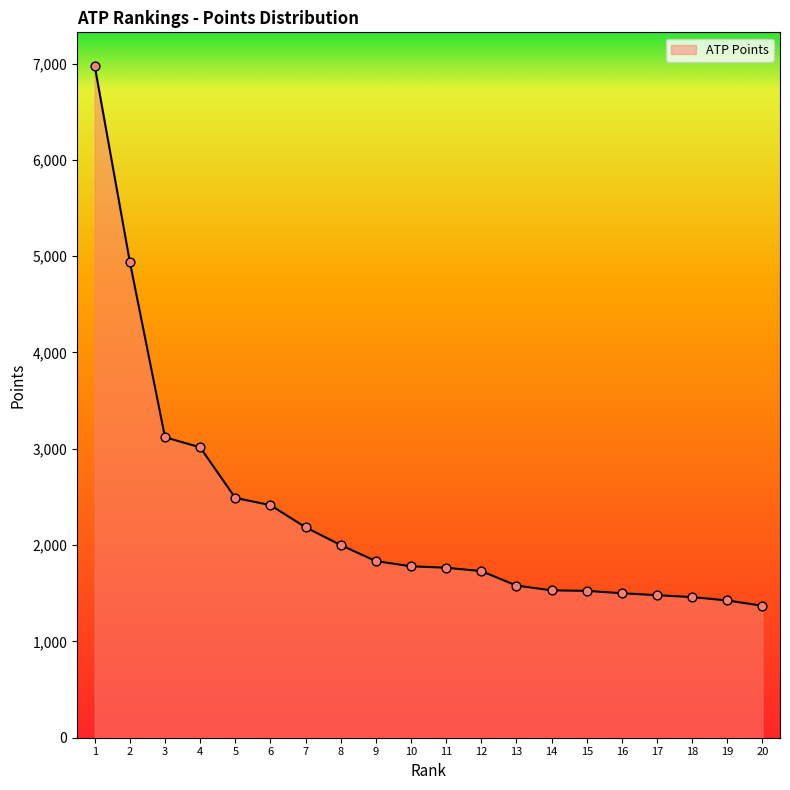

What is the ratio of the value at 9 to the value at 11?

1.0